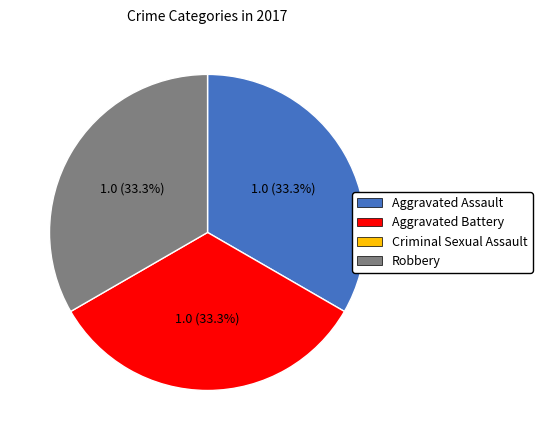

Is there any slice that represents more than half of the pie?

No